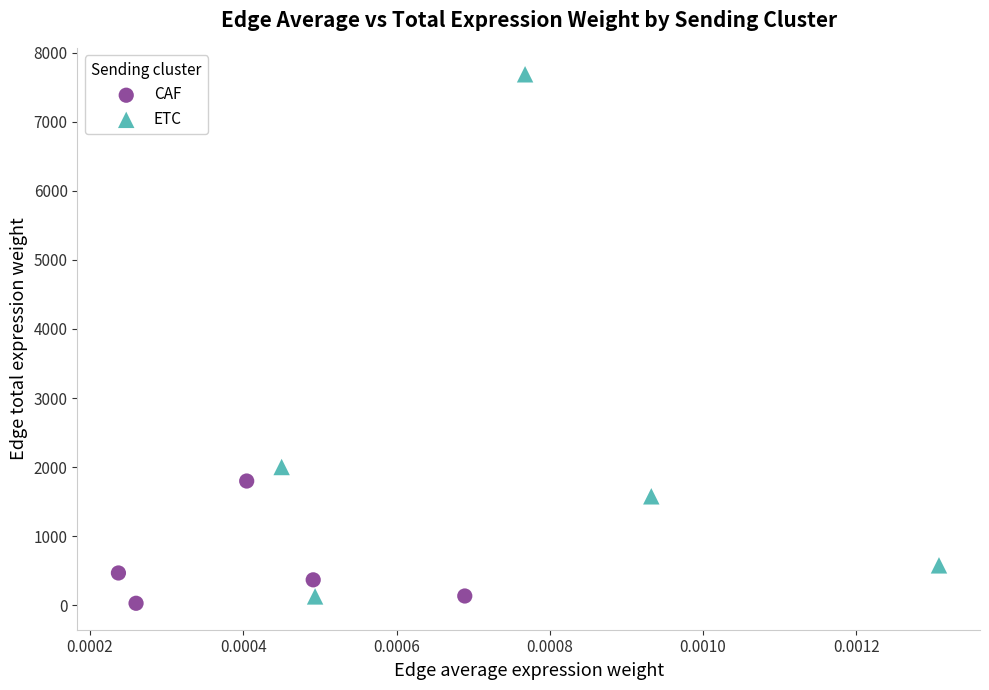

Which series reaches the maximum Y coordinate?

ETC